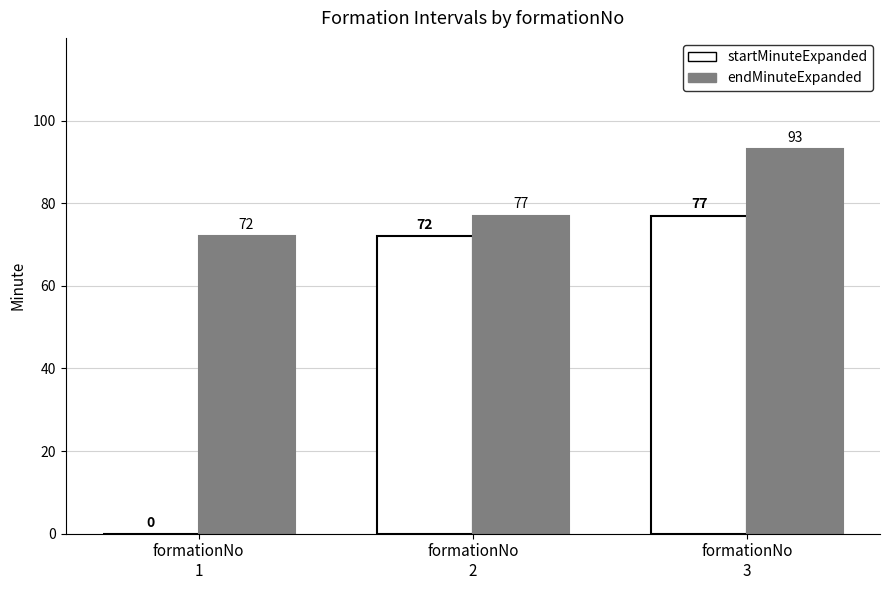

What is the difference between the endMinuteExpanded values at formationNo
2 and formationNo
1?

5